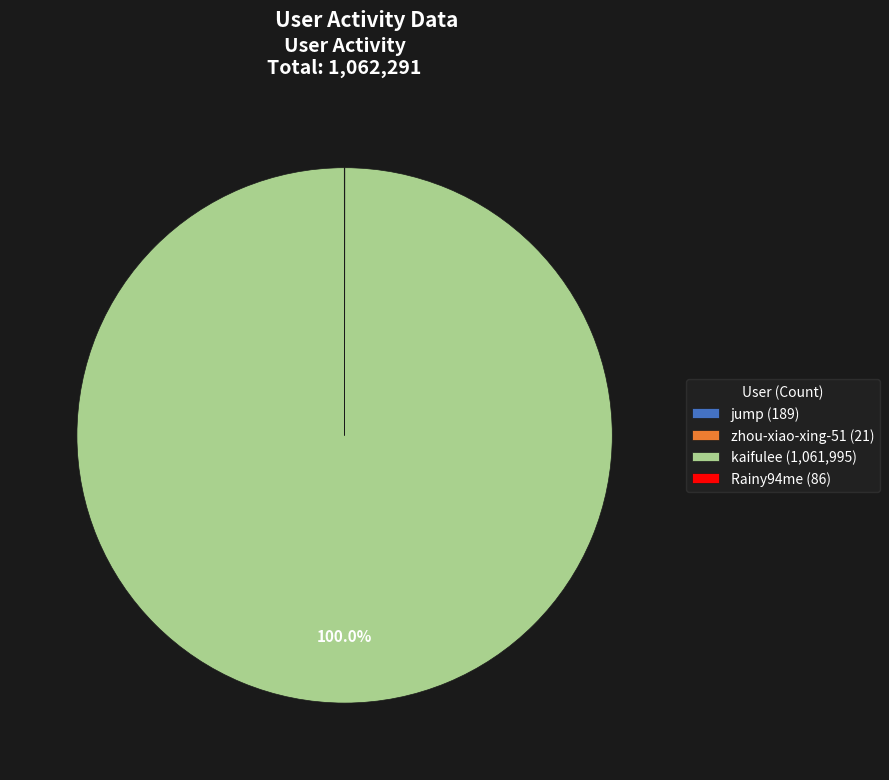

Is there a majority slice in this chart?

Yes